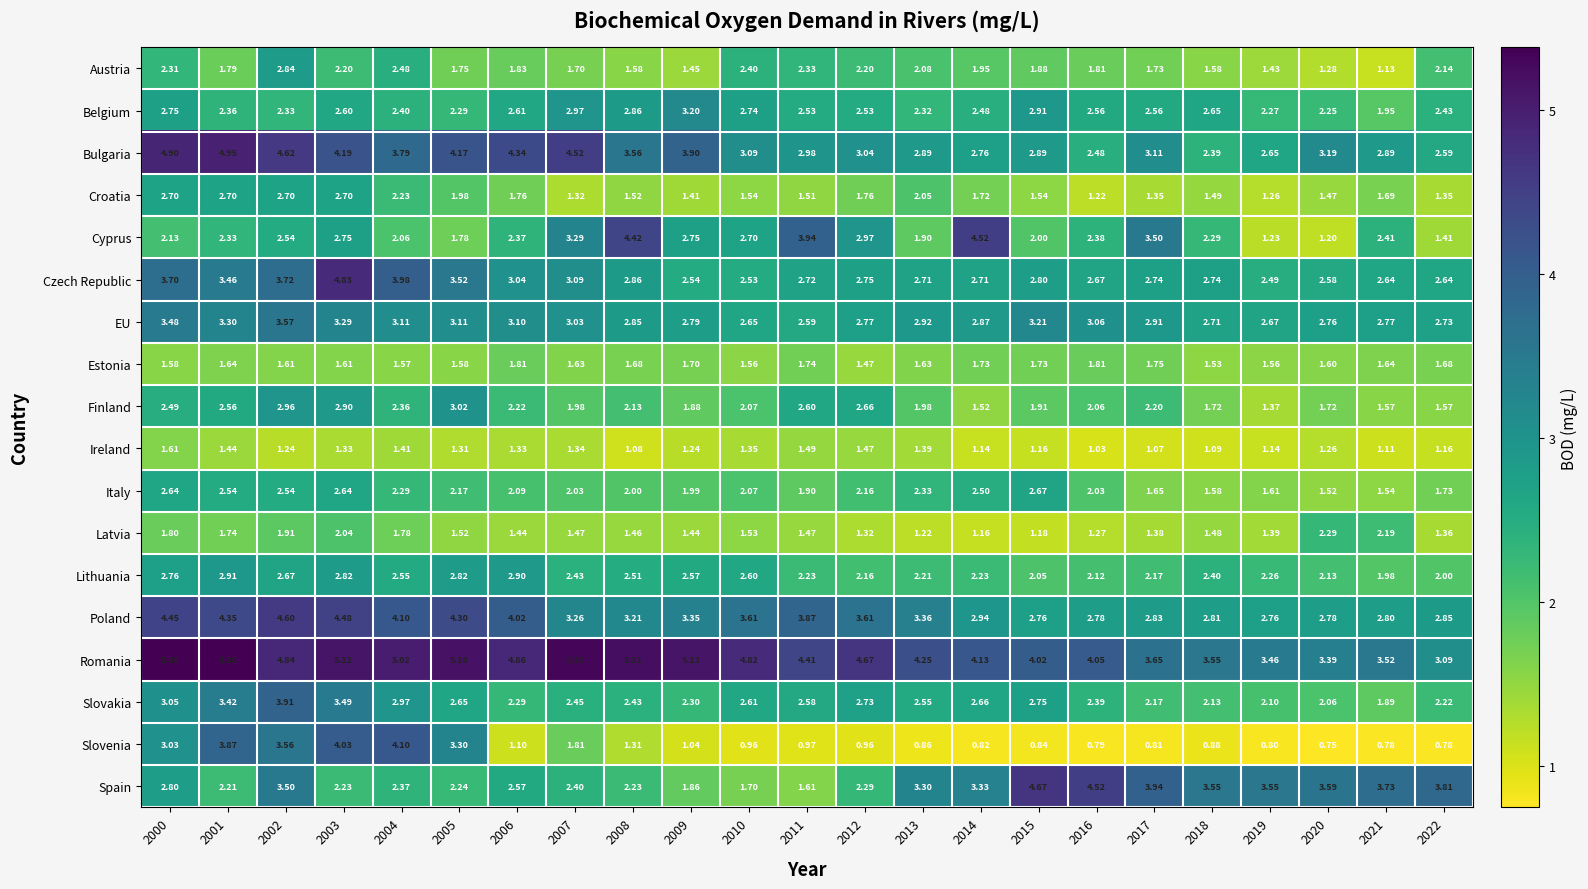

Between 2006 and 2012, which series saw the biggest shift?

Bulgaria